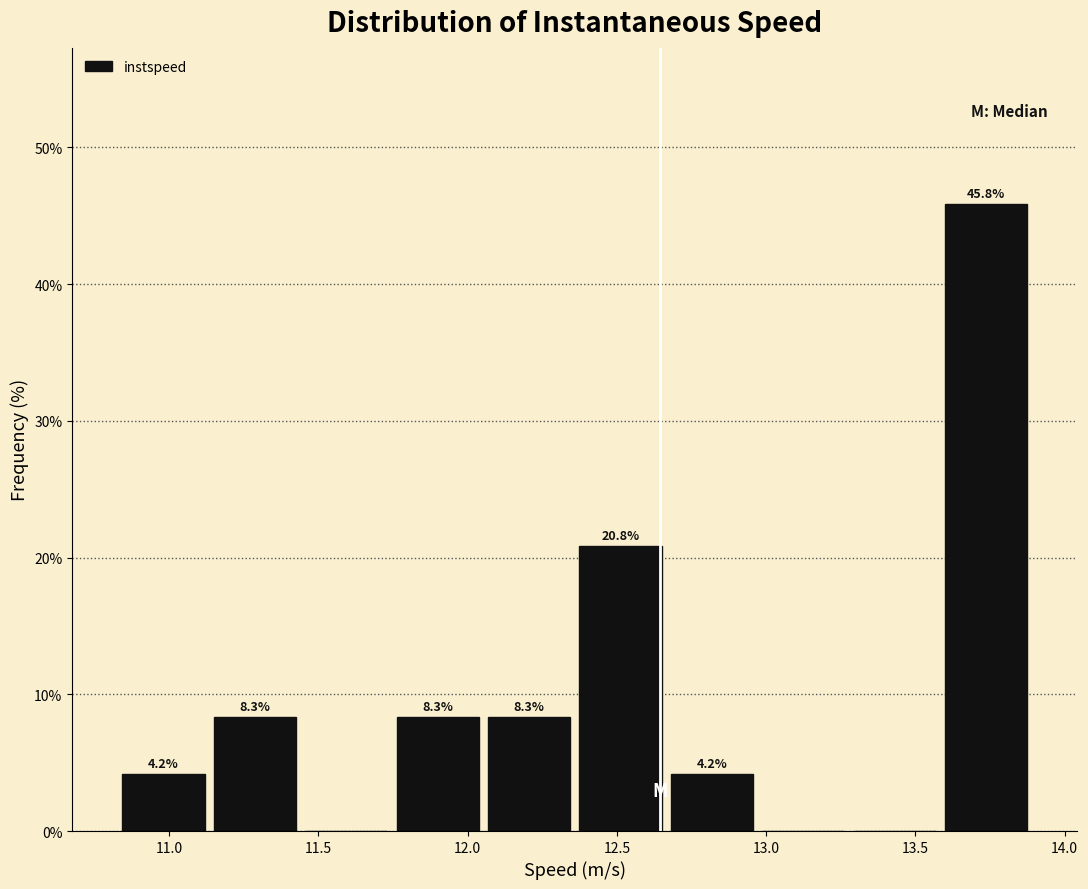

Which range on the x-axis has the tallest bar?

13.60 to 13.90